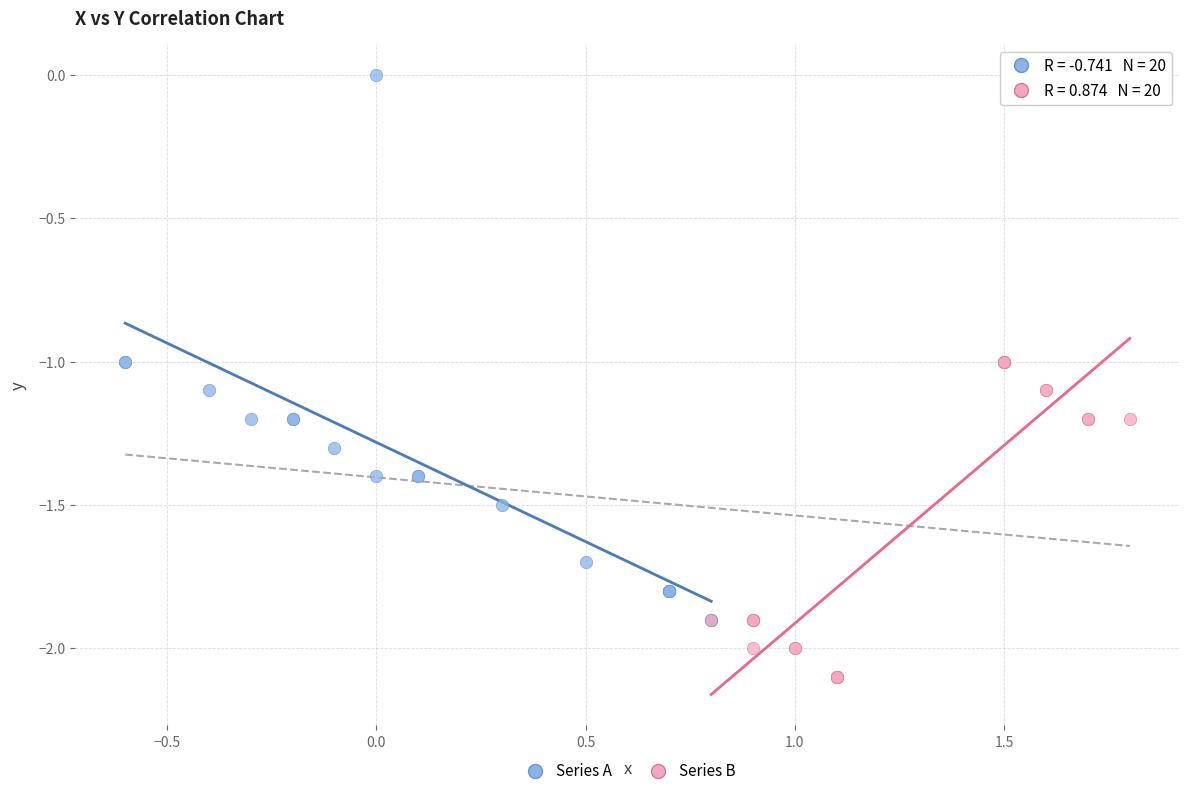

Which series reaches the minimum Y coordinate?

Series B